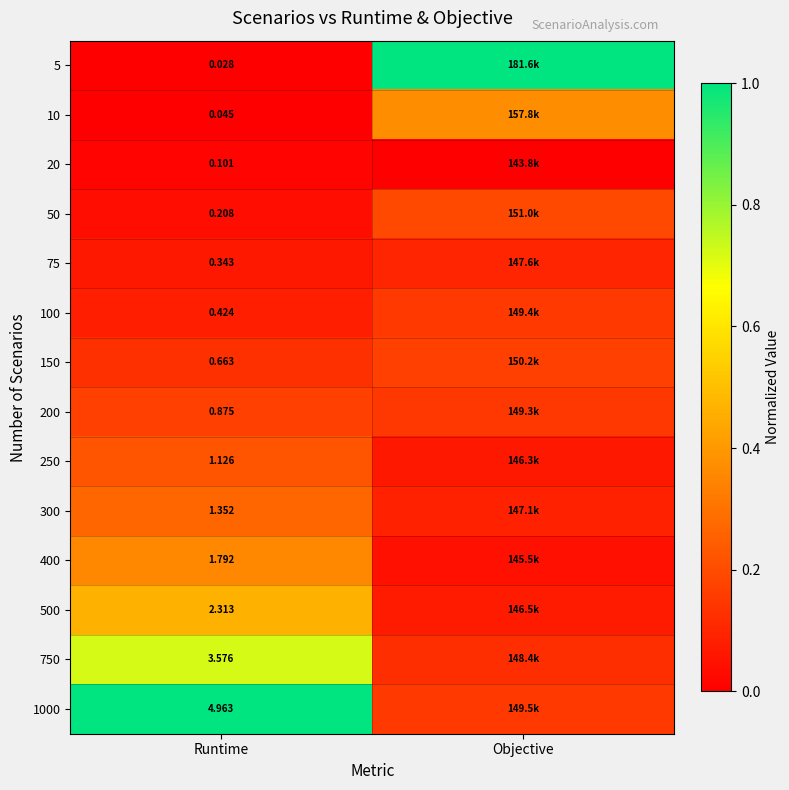

How many distinct data groups are displayed?

14